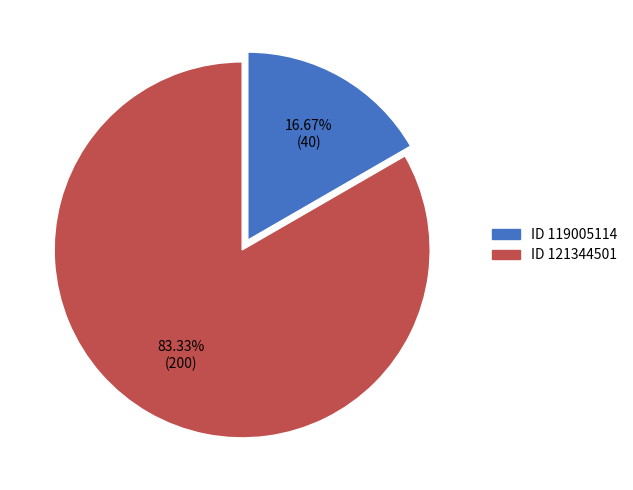

Is there a majority slice in this chart?

Yes